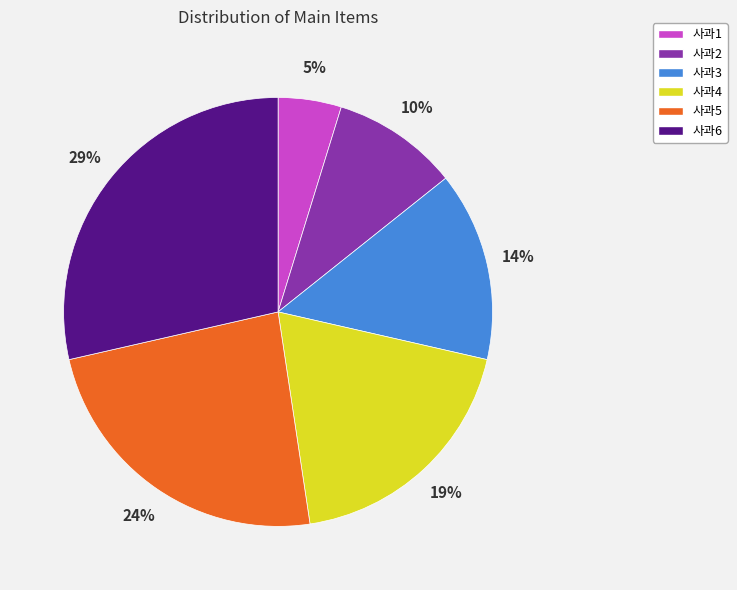

To the nearest percent, what is the difference between the 사과2 and 사과6 slice percentages?

19%